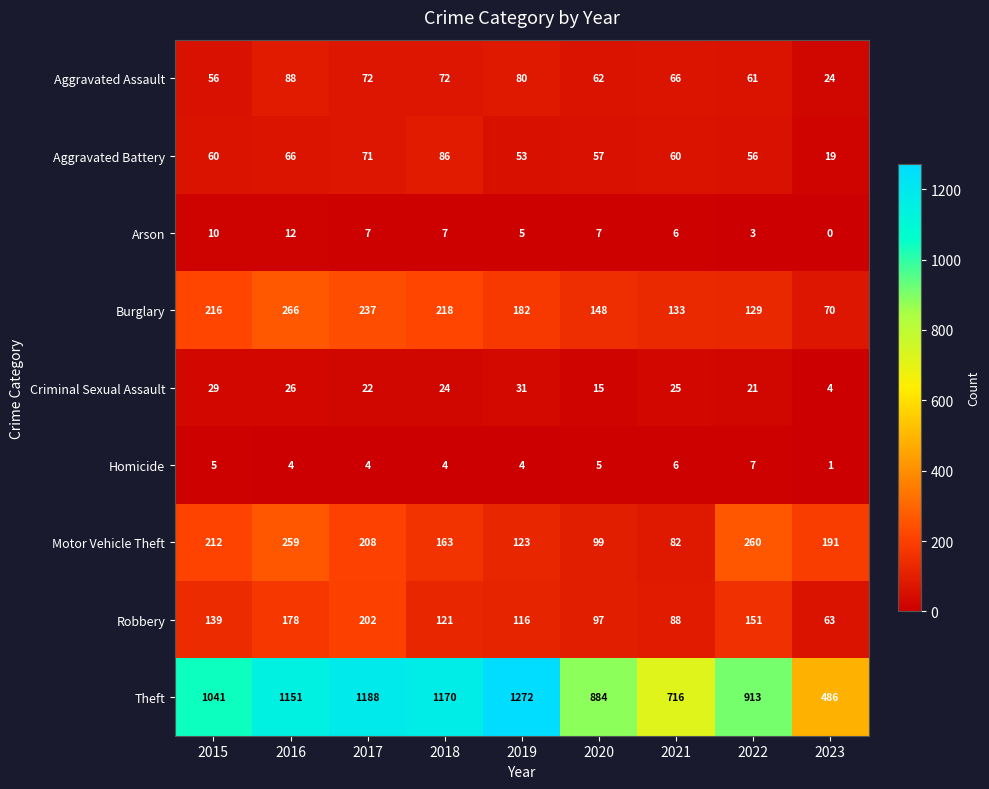

What is the approximate value of Robbery at 2018, to the nearest 5?

120